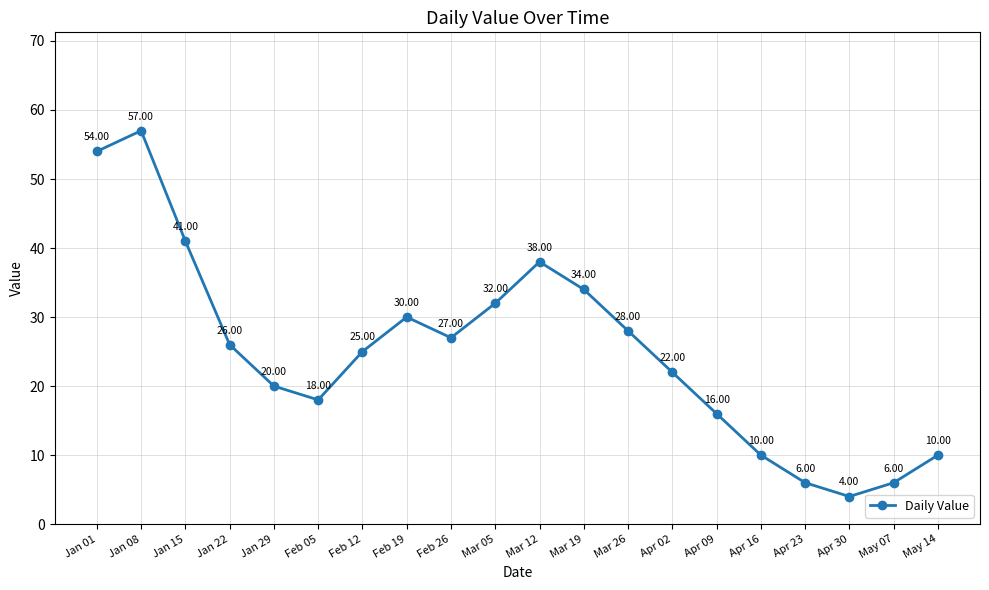

How many data points are less than 26?

10